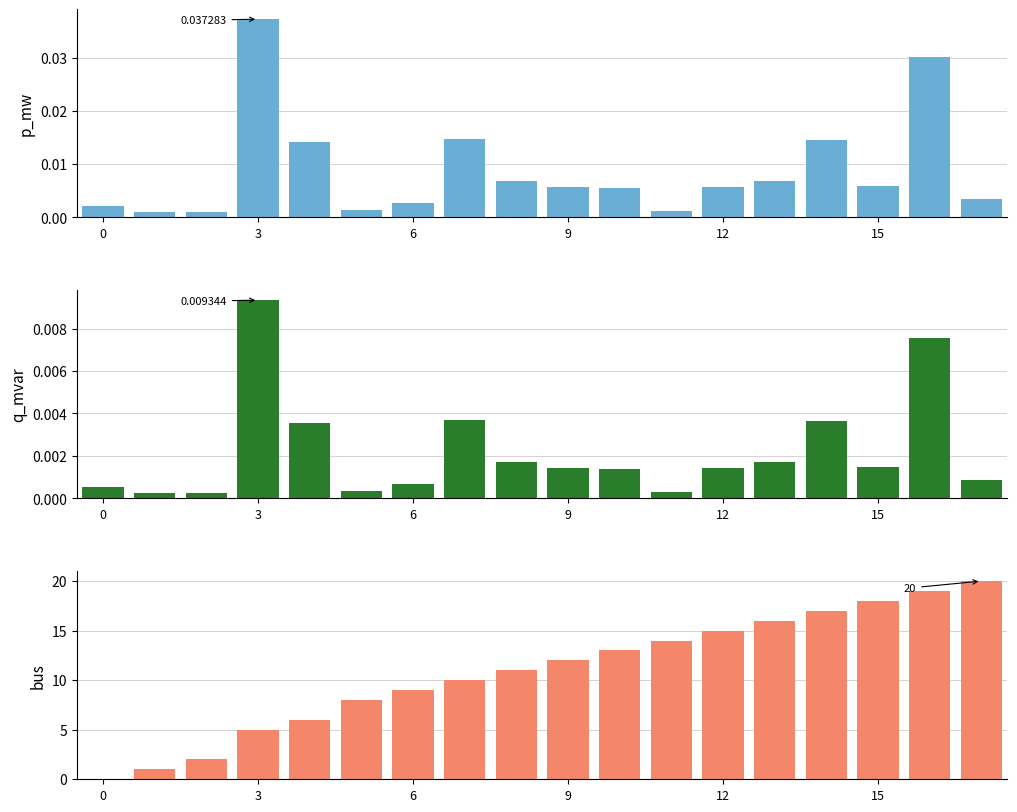

At which category is the sum across all series the highest?

17